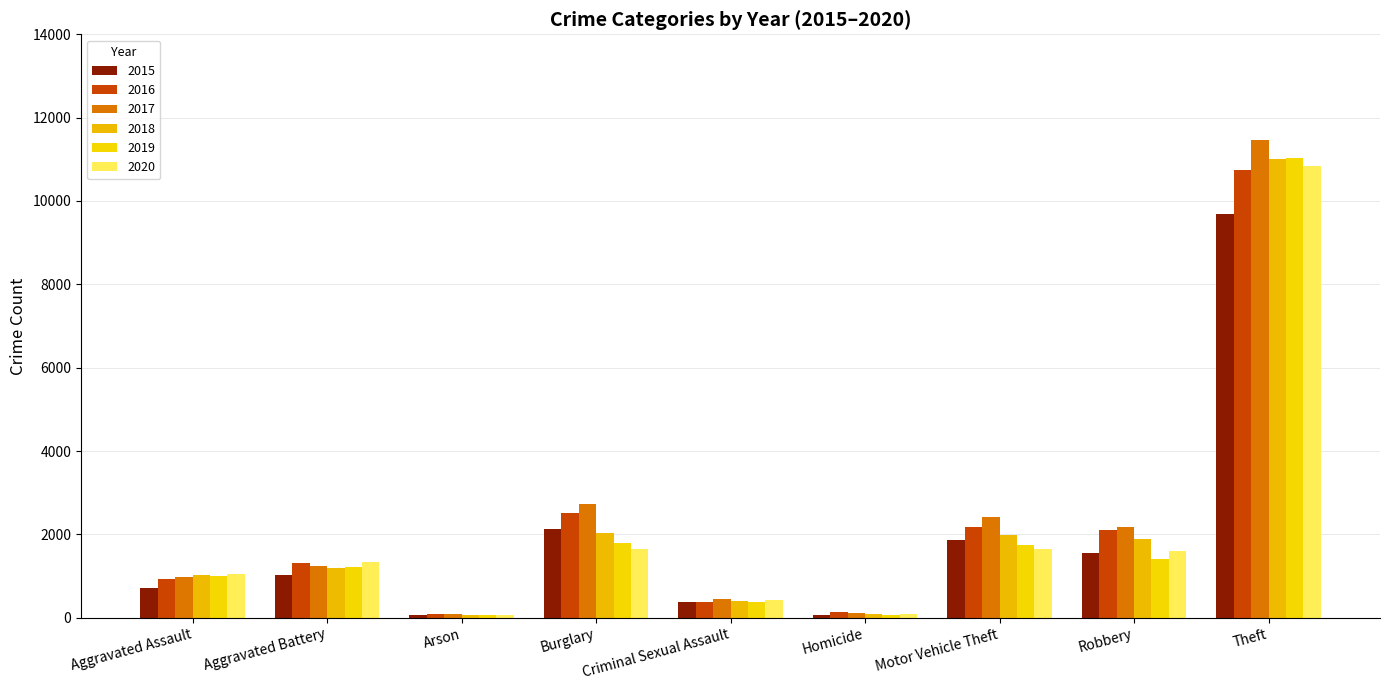

What is the minimum value shown in the chart?

56